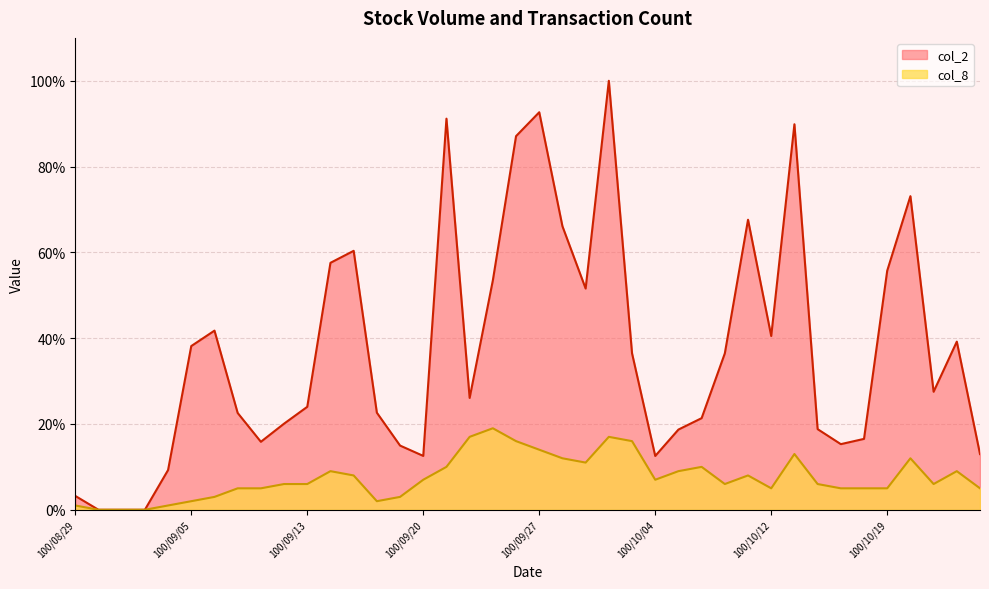

Is it true that col_2 equals 3.2 at 100/08/29?

True